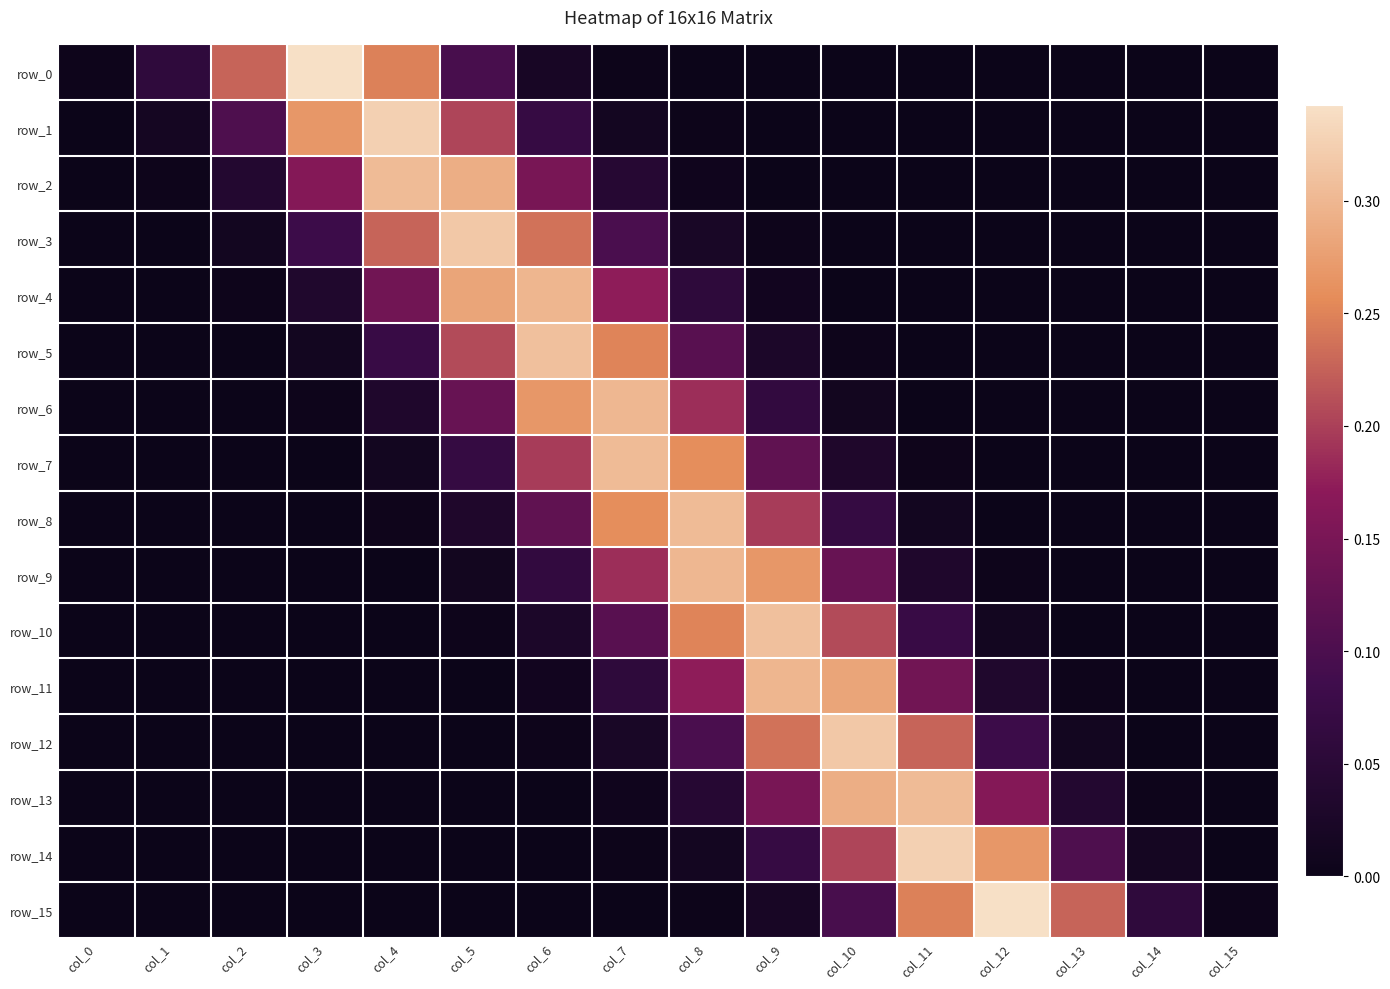

Which series has the widest spread of values?

row_0